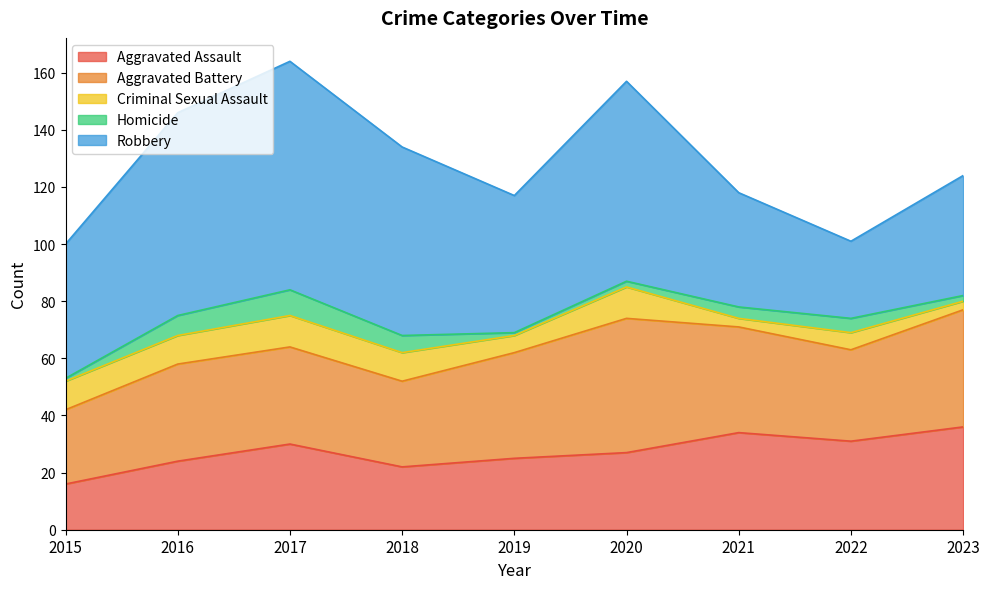

In Robbery, how many points are higher than both neighbors (excluding endpoints)?

2